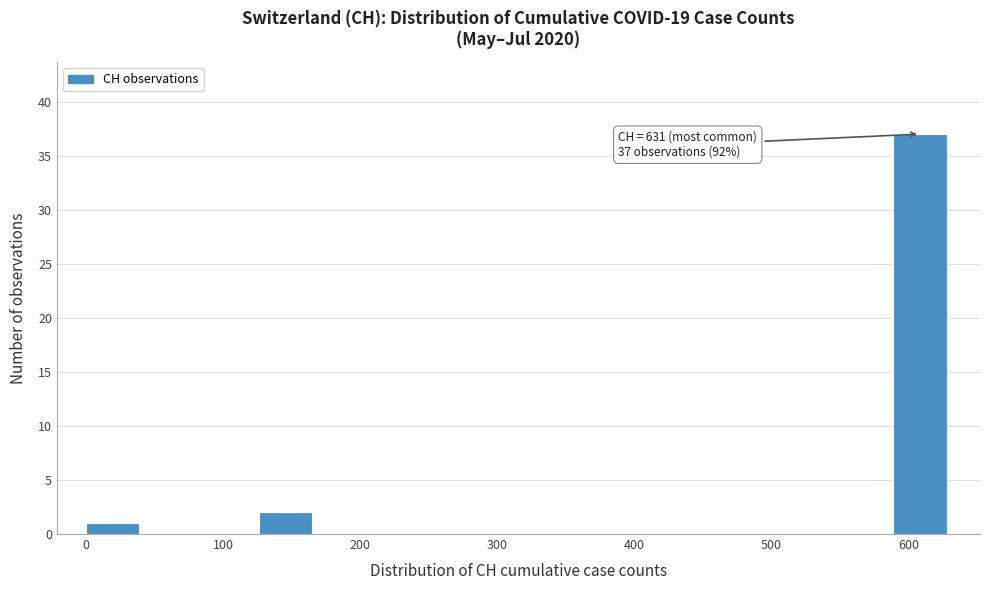

Which range on the x-axis has the tallest bar?

590 to 630